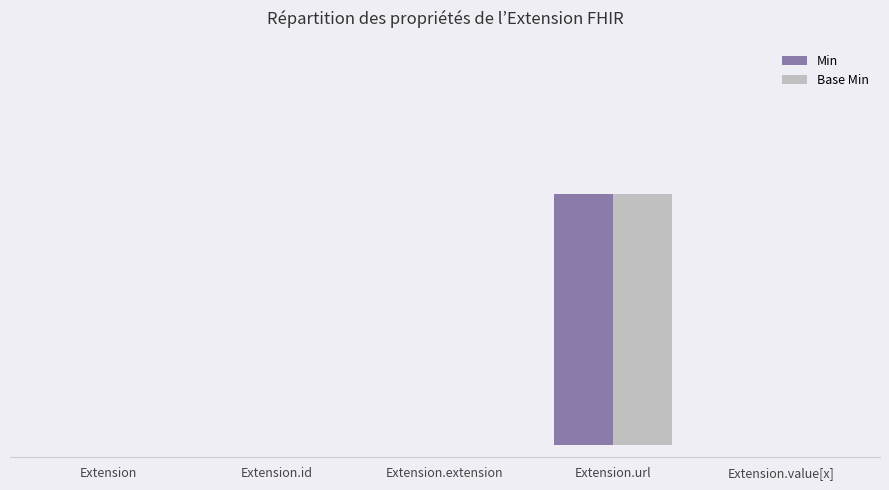

Are the bars grouped side by side (vs. stacked)?

Yes